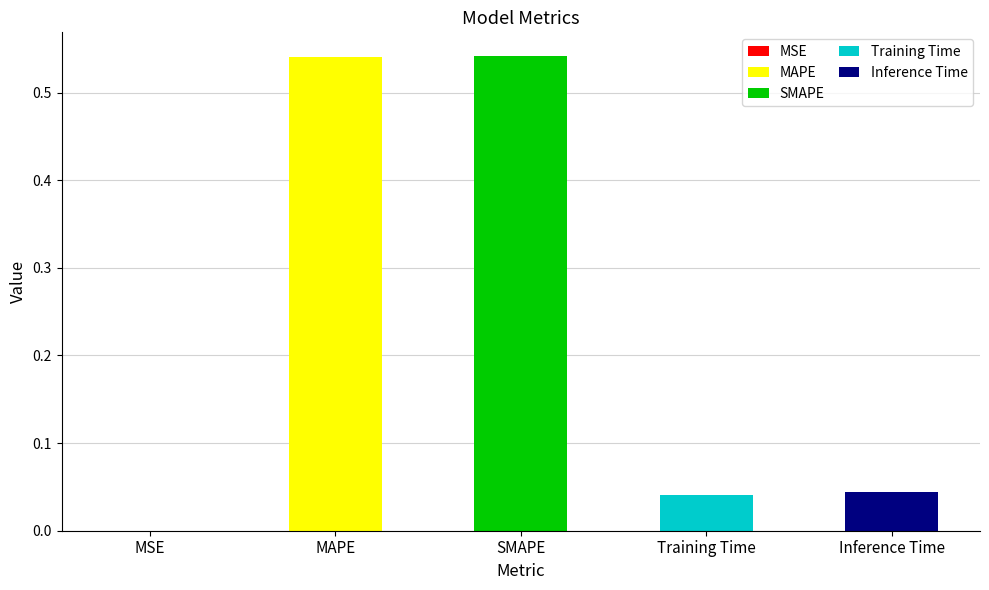

Reading left to right, extract all data points from this chart.

0.0	0.5	0.5	0.0	0.0